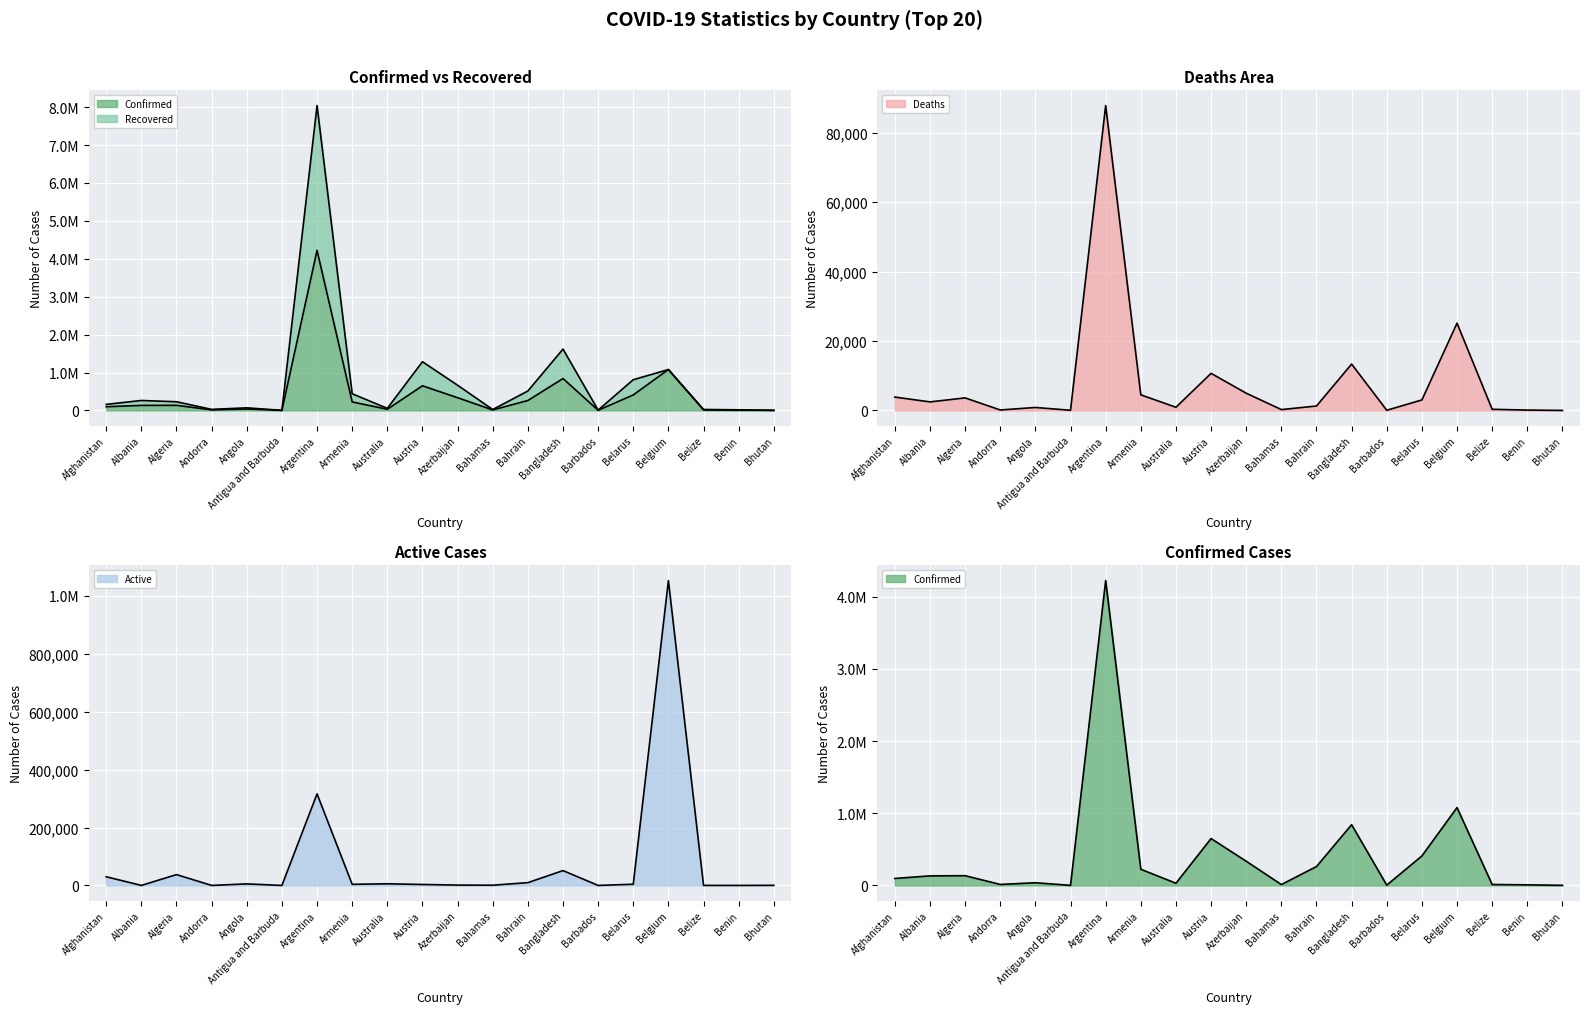

True or false: Confirmed and Recovered intersect in this chart.

False